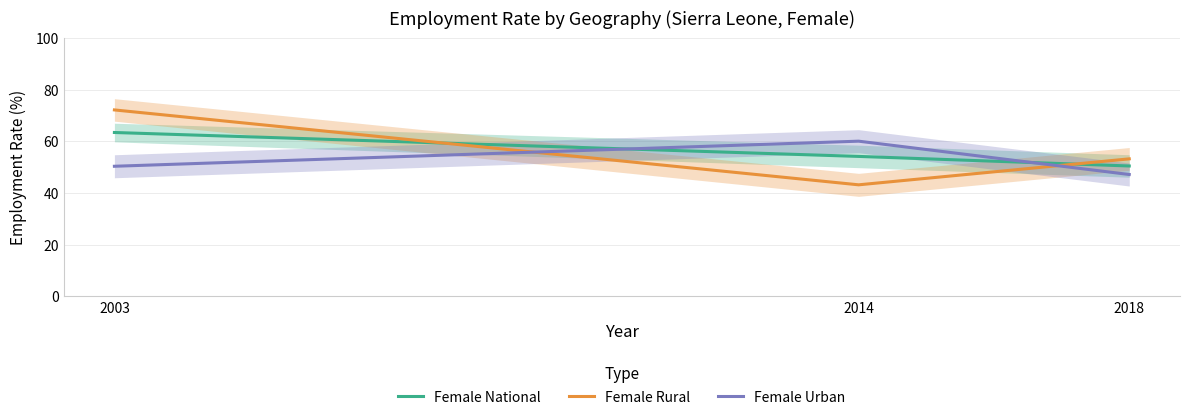

What is the sum of the Female National values at 2003 and 2018?

113.9